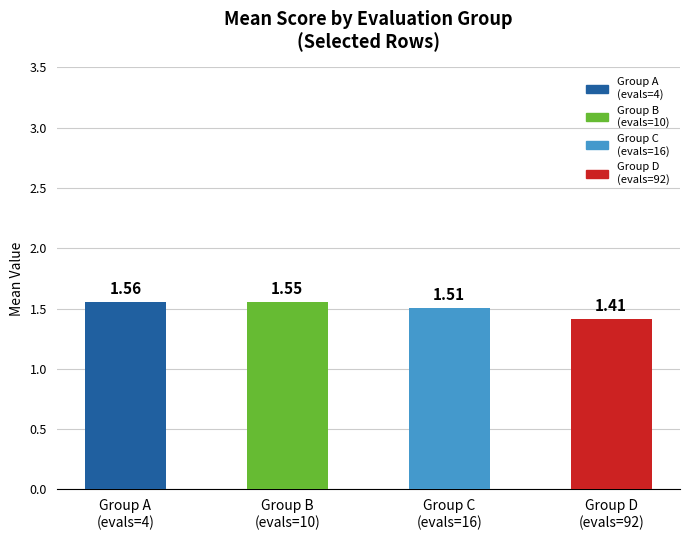

Rank the categories by value from highest to lowest.

Group A
(evals=4), Group B
(evals=10), Group C
(evals=16), Group D
(evals=92)